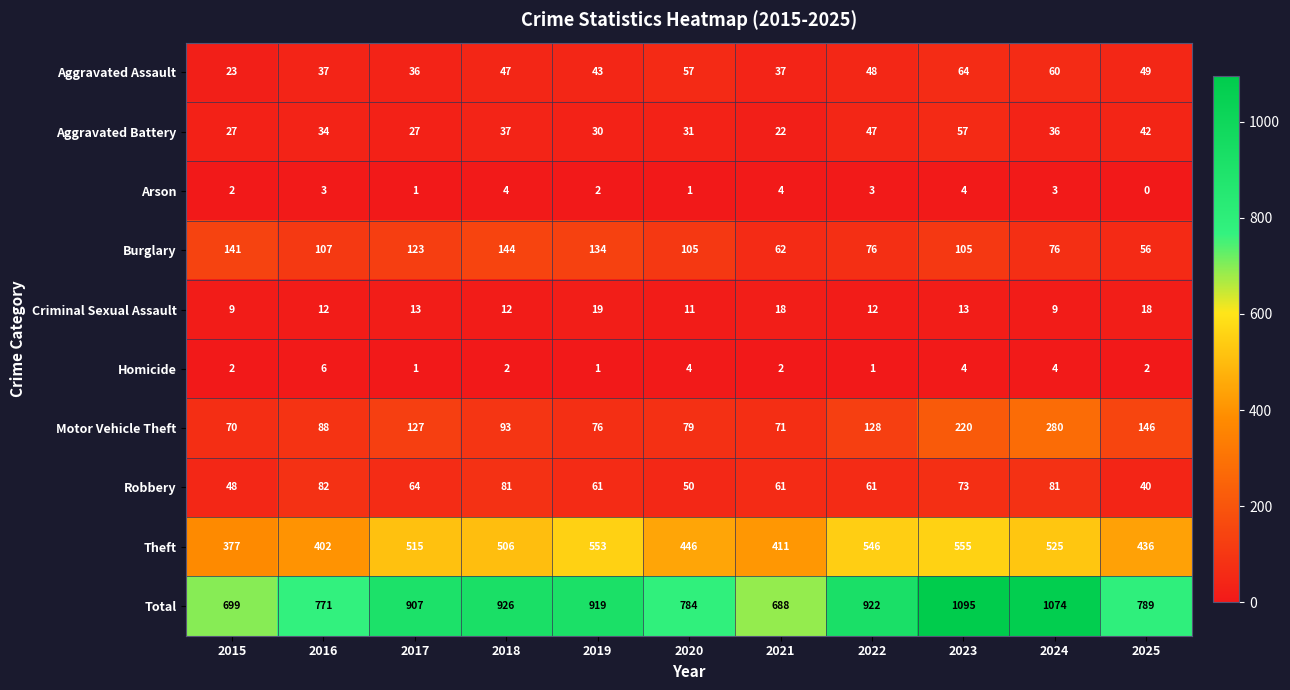

What is the difference between the highest and lowest values at 2021?

686